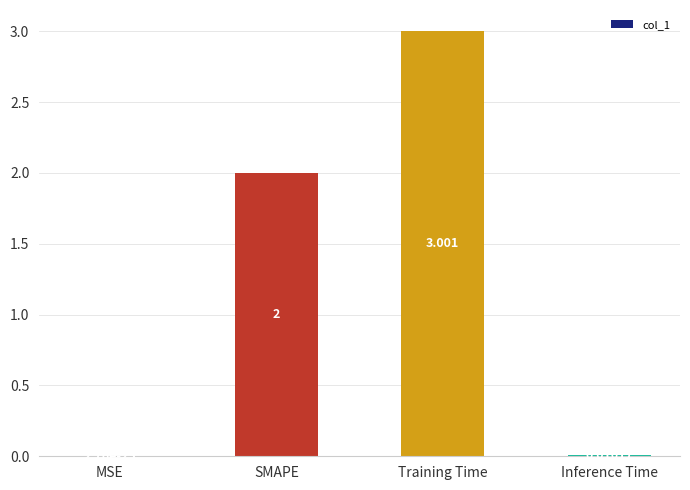

Is it true that the value at SMAPE is 2.7?

False